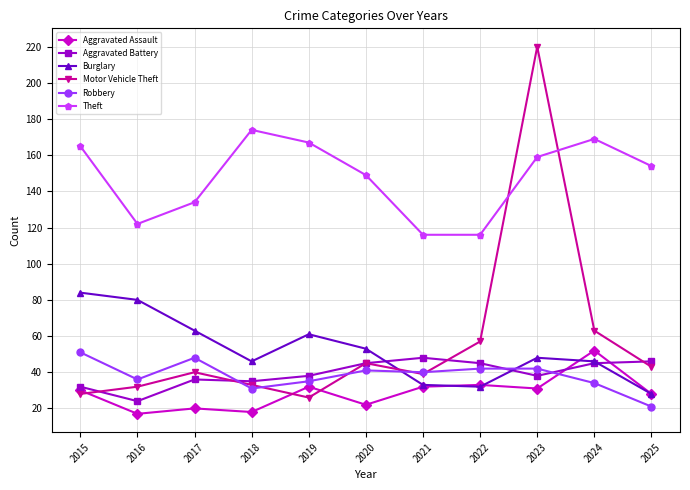

What is the average value of the Theft series?

148